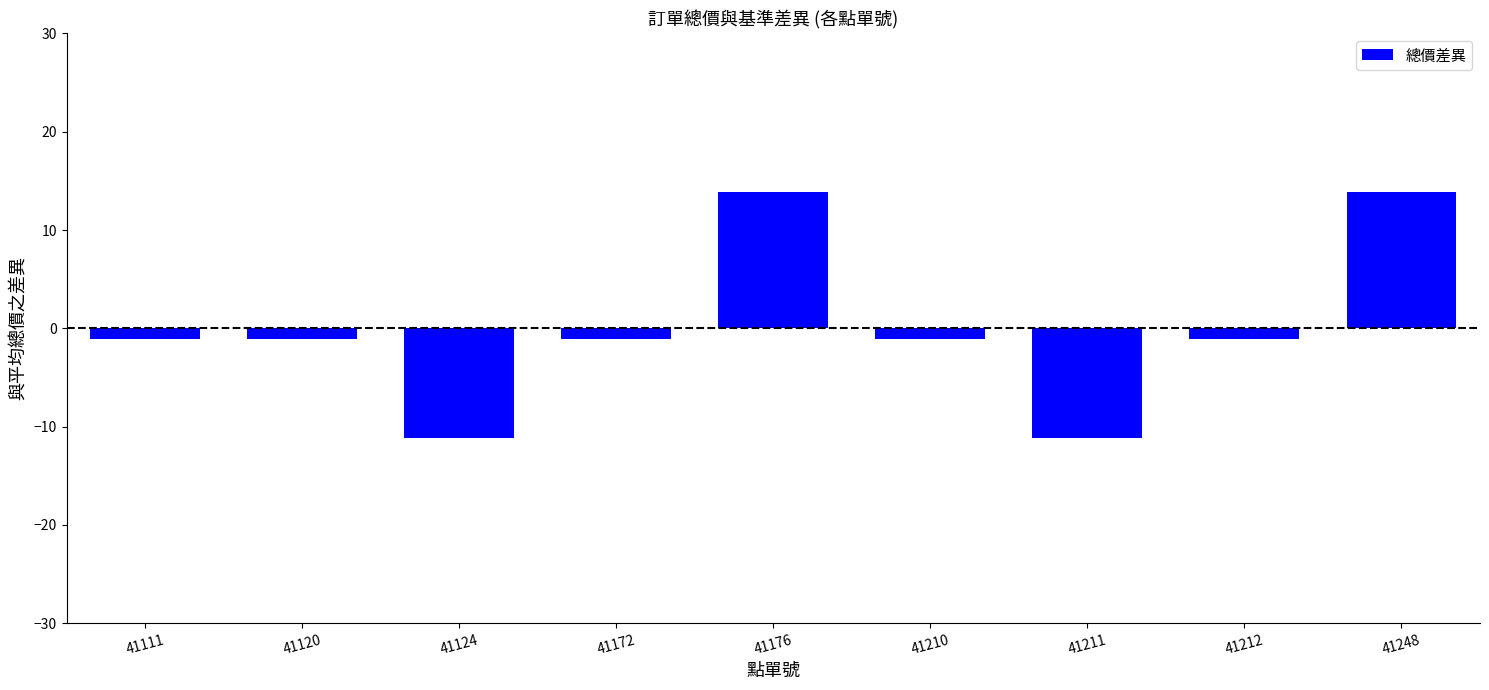

Reading right to left, list all the values displayed in this chart.

13.9	-1.1	-11.1	-1.1	13.9	-1.1	-11.1	-1.1	-1.1